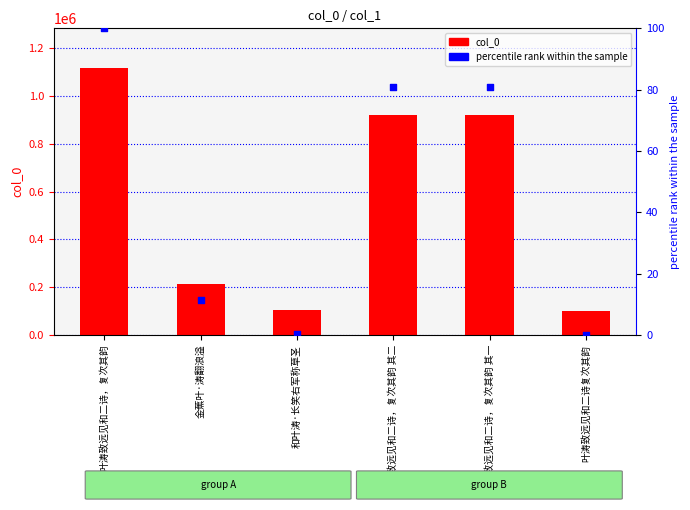

What are all the series names shown in the legend?

col_0, percentile rank within the sample